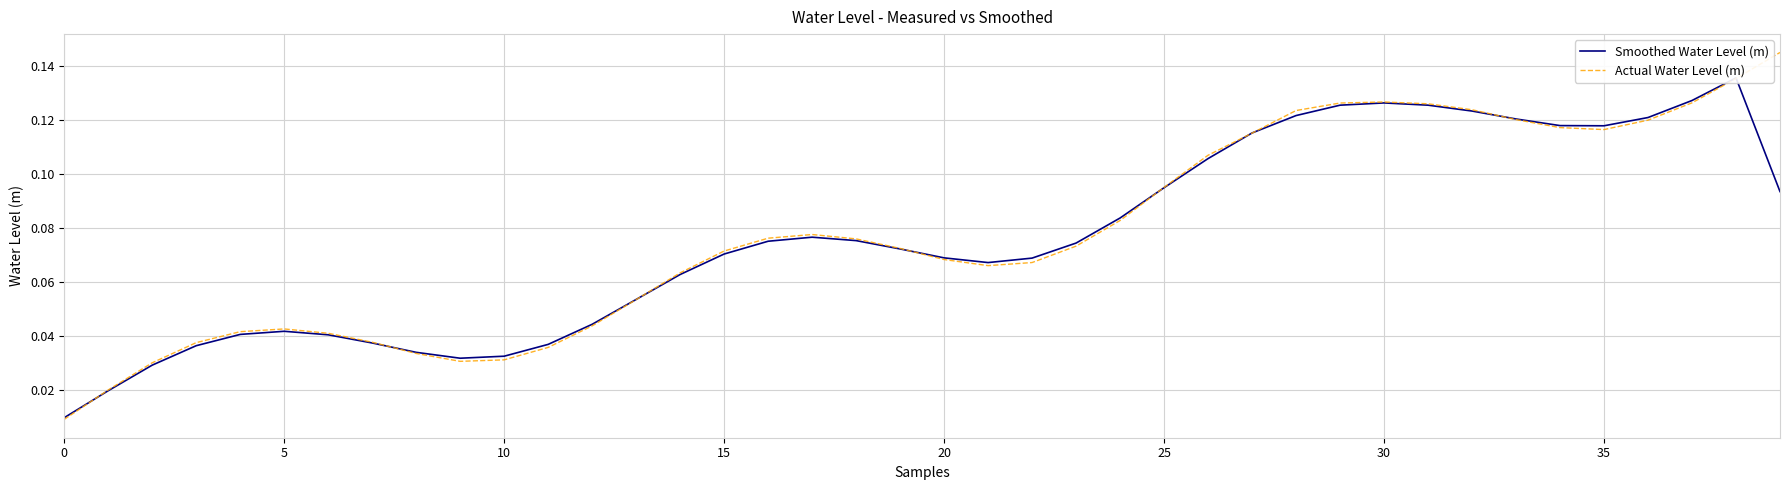

What are all the series names shown in the legend?

Smoothed Water Level (m), Actual Water Level (m)